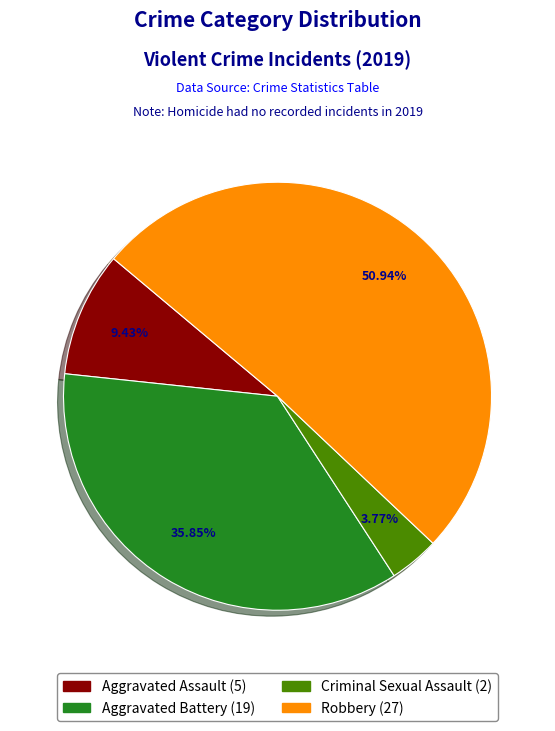

Is there any slice that represents more than half of the pie?

Yes